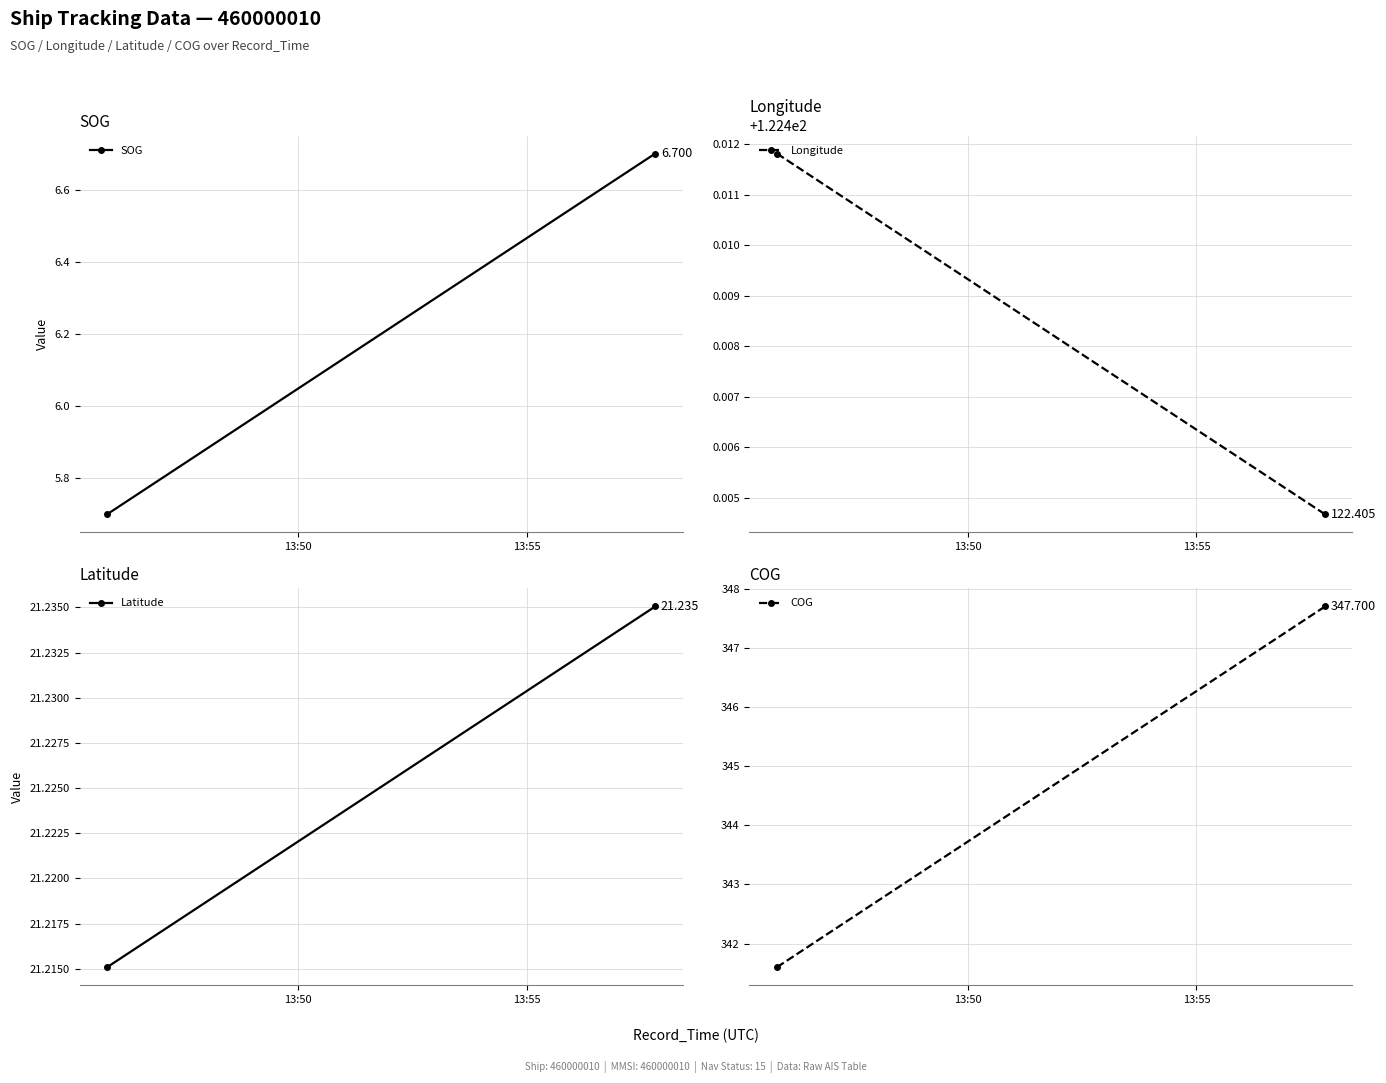

What is the minimum value for COG?

341.6